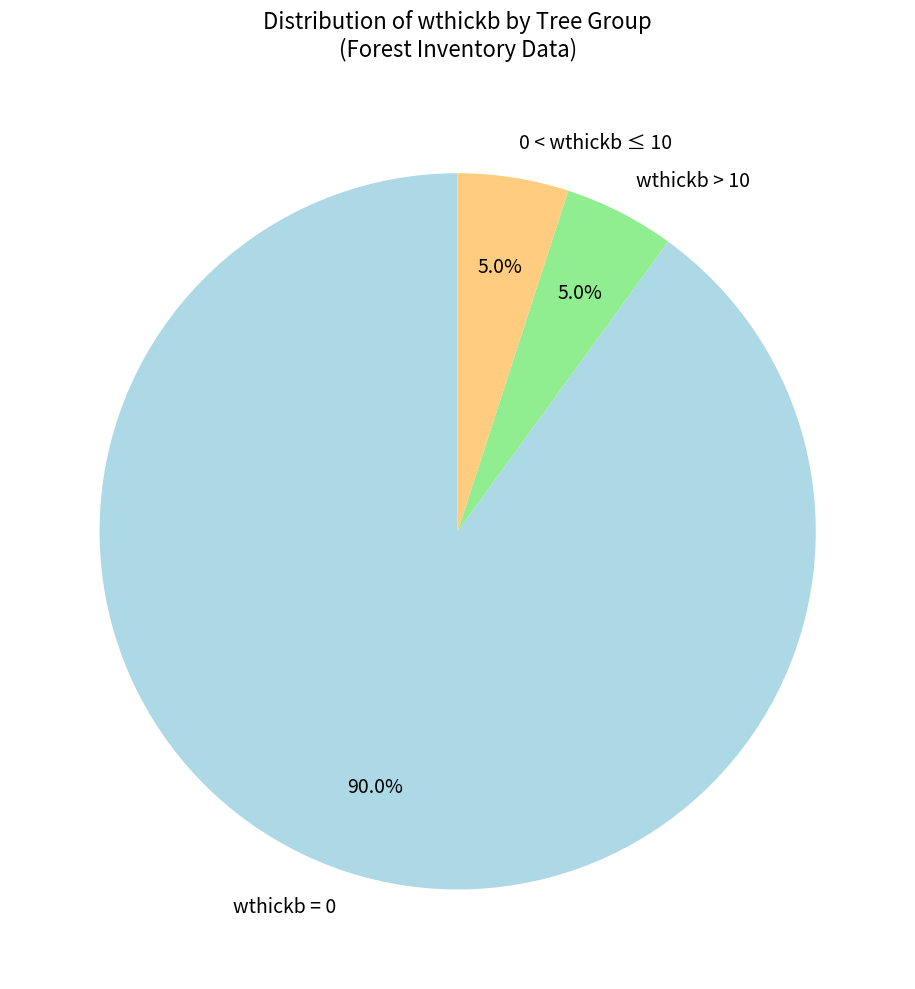

Approximately how many times larger is the value at 0 < wthickb ≤ 10 compared to wthickb > 10?

1.0